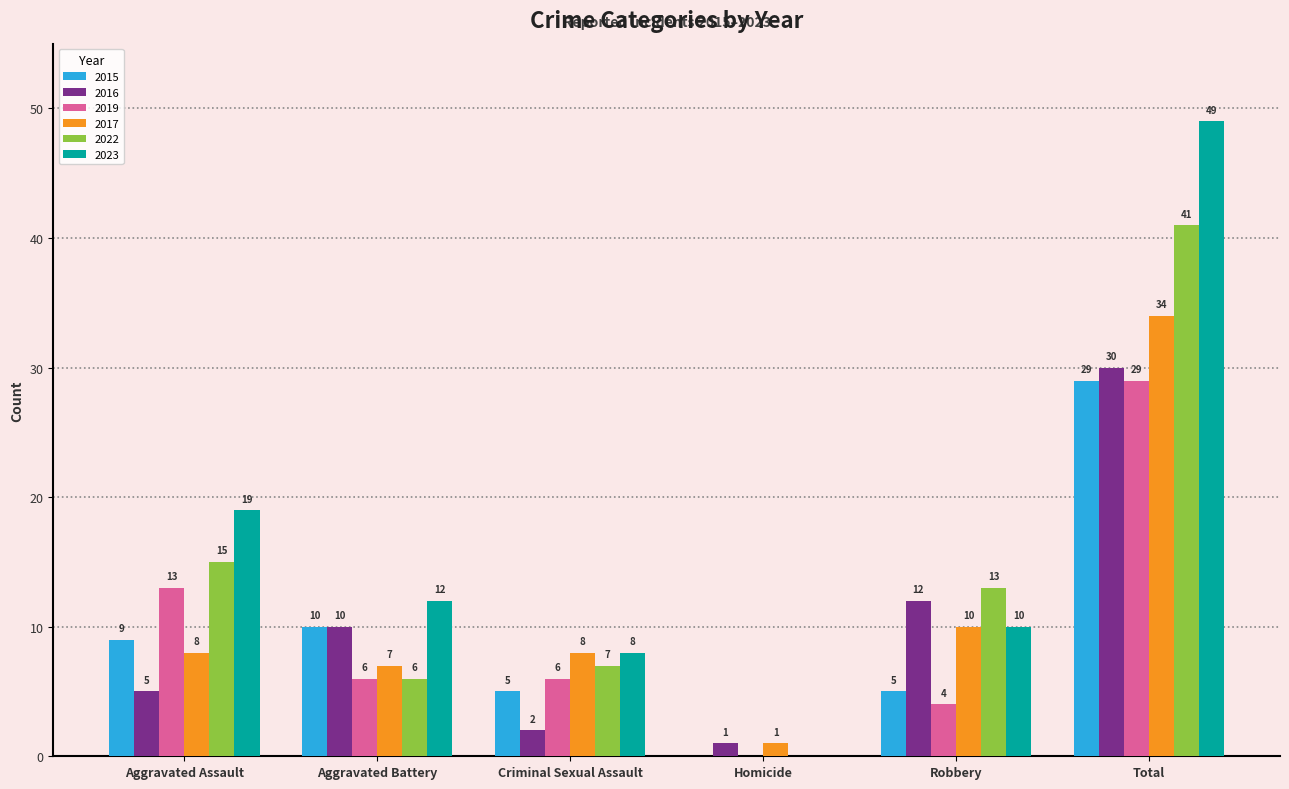

At which category is the sum across all series the highest?

Total